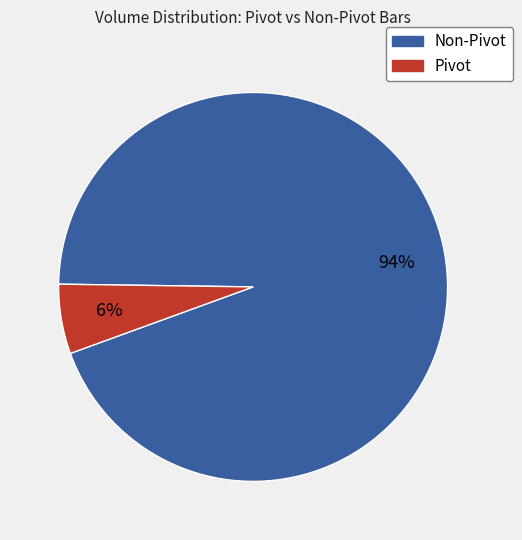

To the nearest percent, what is the difference between the largest and smallest slice percentages?

88%